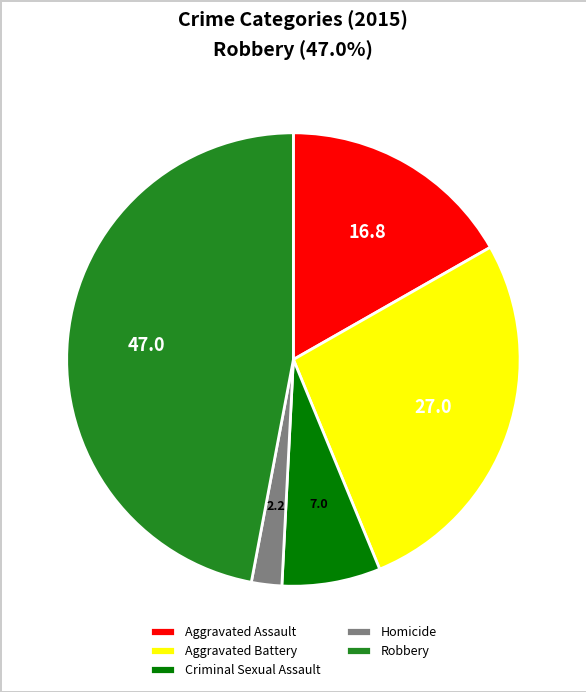

True or false: Aggravated Battery accounts for 27% of the total.

True